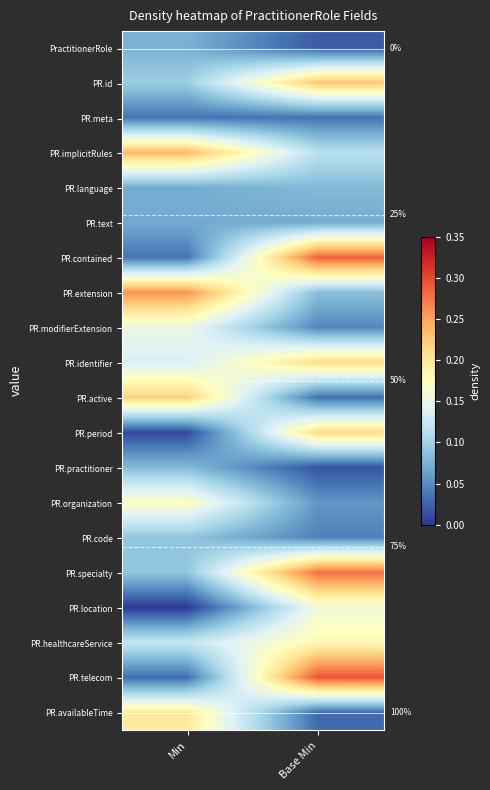

Rank the categories by PR.active value from highest to lowest.

Min, Base Min